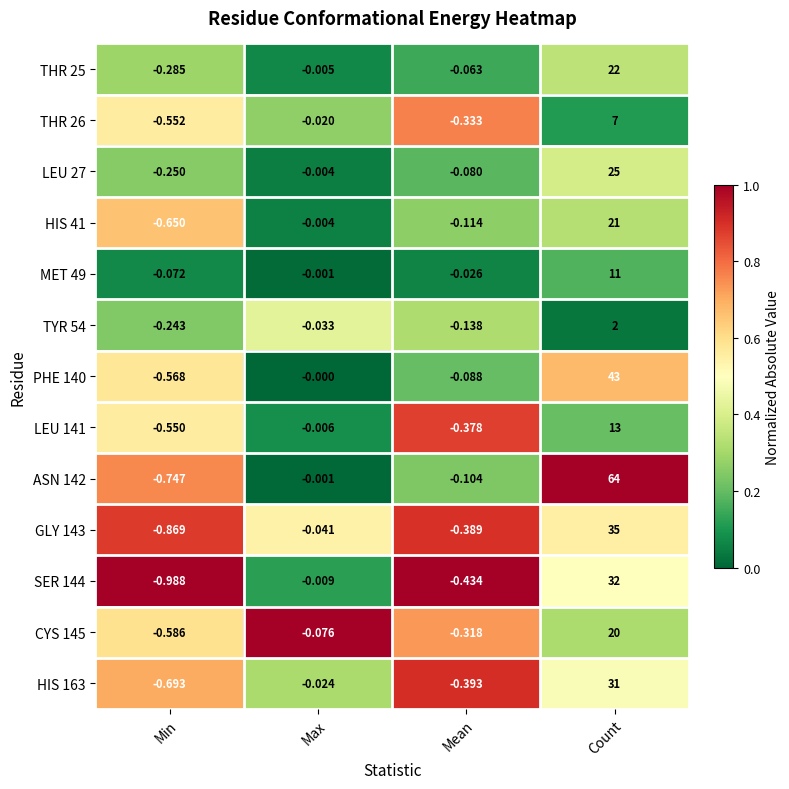

List the labels in order of ASN 142 value, largest first.

Count, Max, Mean, Min